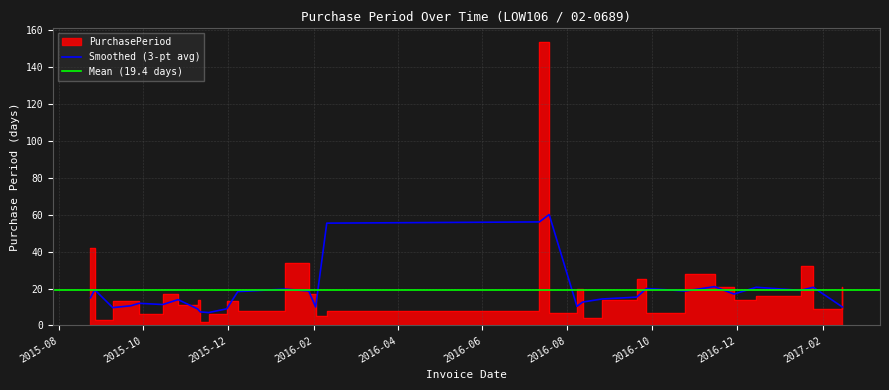

Reading left to right, transcribe all the data shown in this chart.

42	3	13	13	6	17	11	14	2	6	13	8	34	17	5	8	153	7	20	4	14	25	7	28	21	14	16	32	9	21